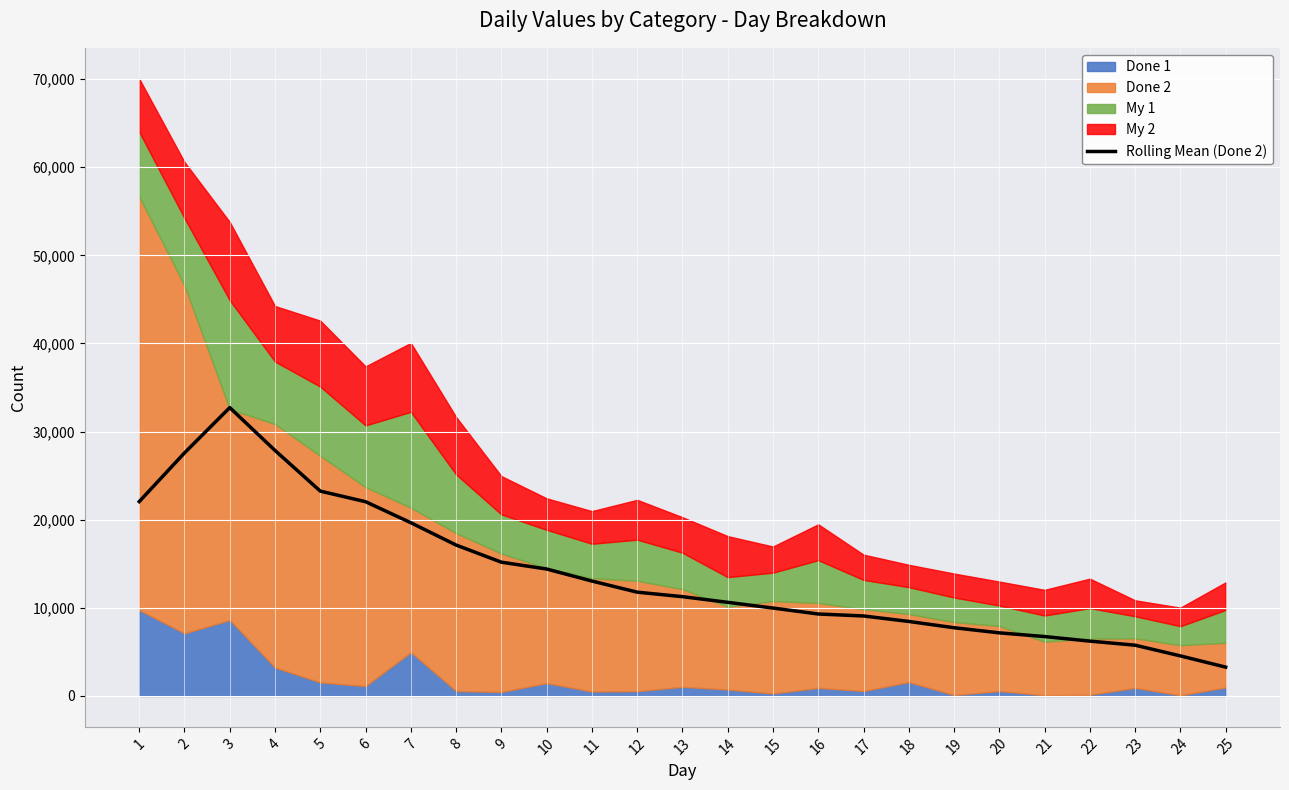

Count the number of values greater than 11270.

13